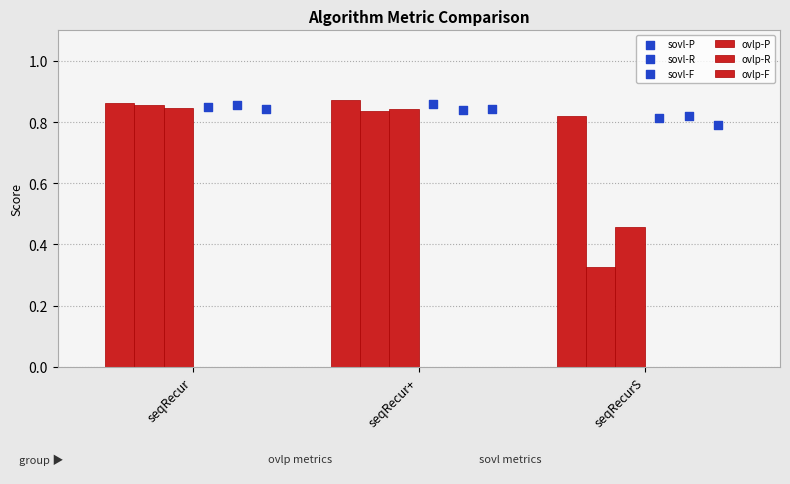

Which series has the largest total across all categories?

ovlp-P